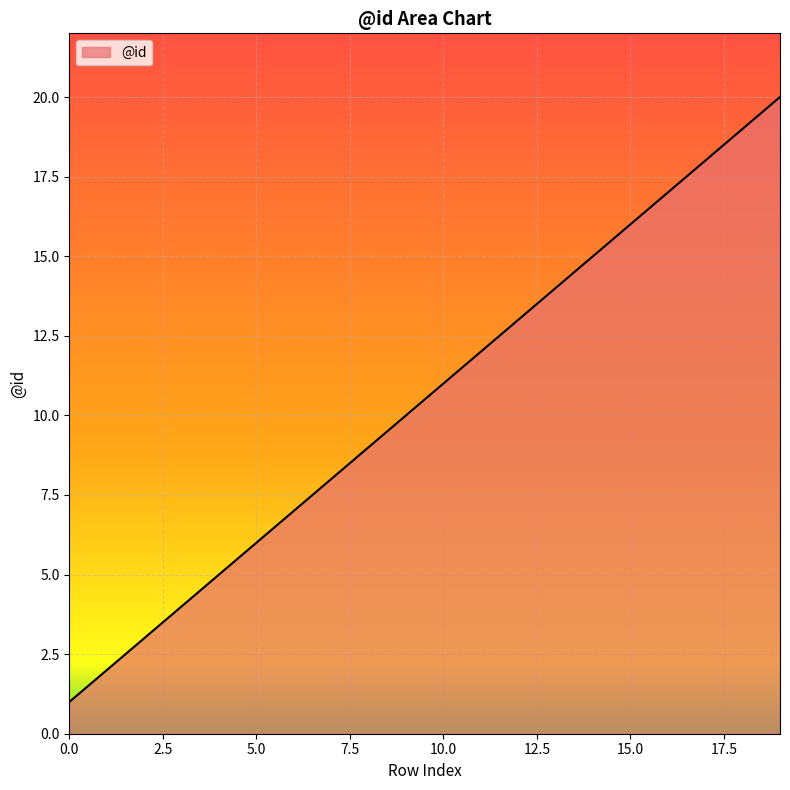

What is the maximum value shown in the chart?

20